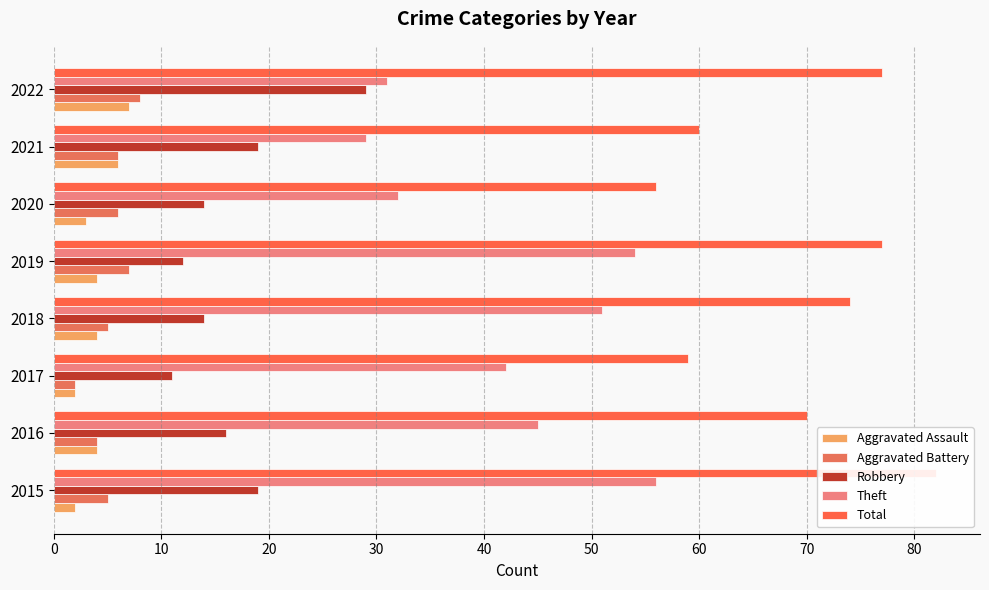

Is the value of Robbery at 40 greater than the value of Total at 30?

No